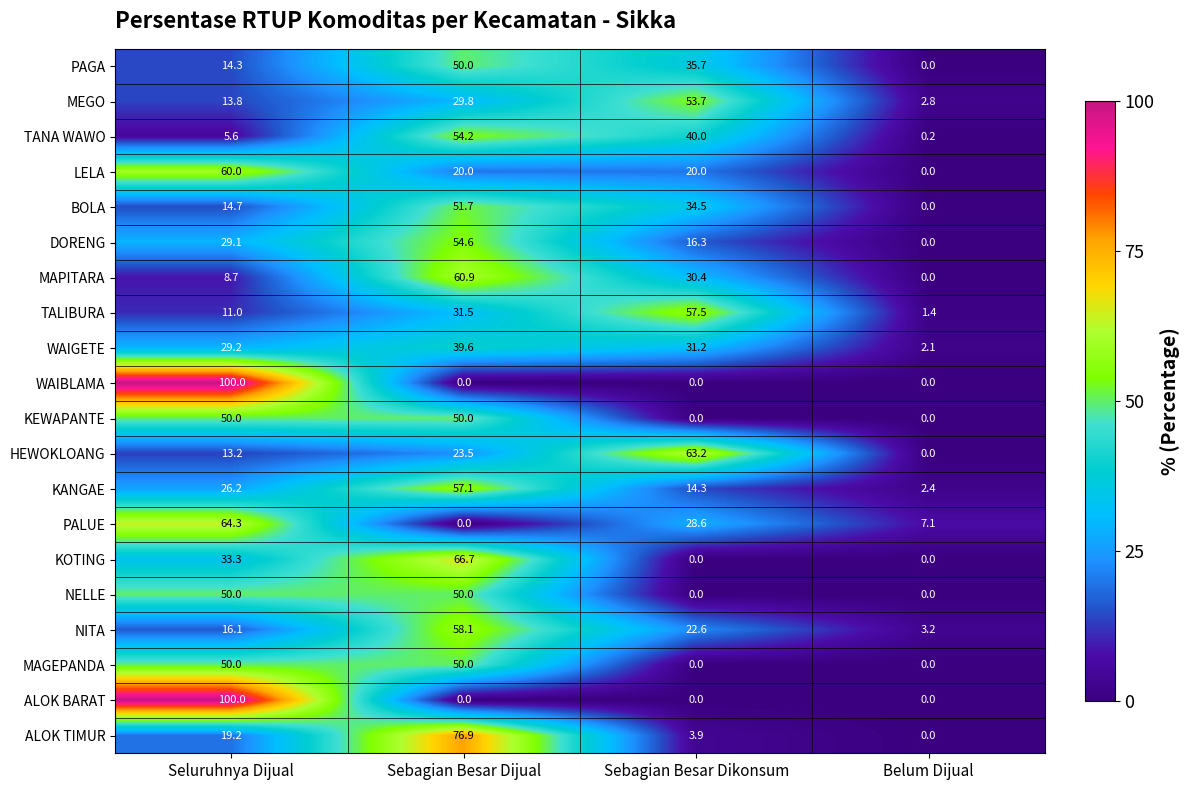

How many series are shown in this chart?

20